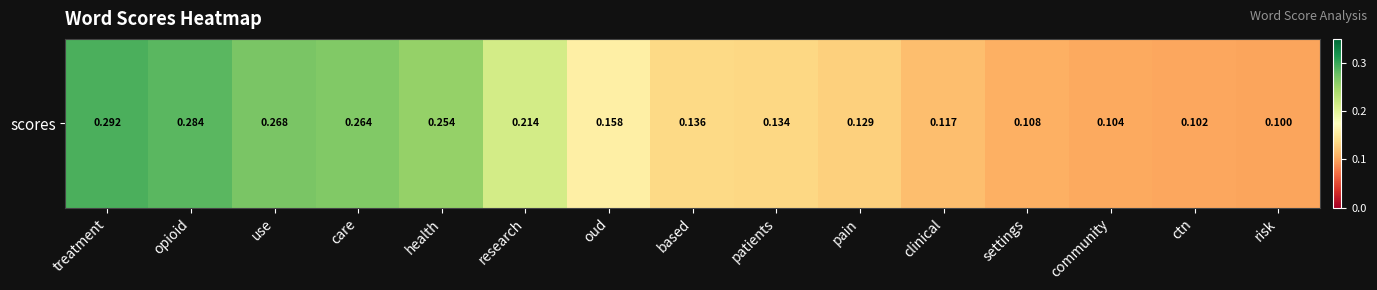

How many values are between 0 and 1?

15